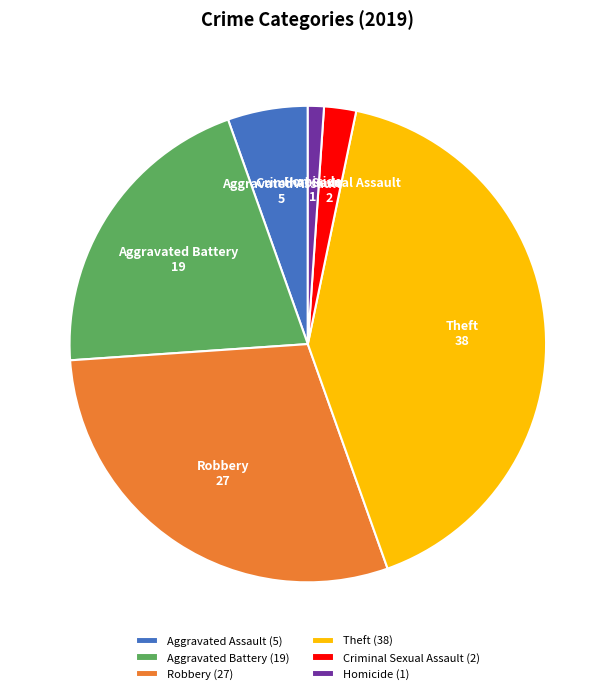

Does Aggravated Assault represent more than half of the total?

No